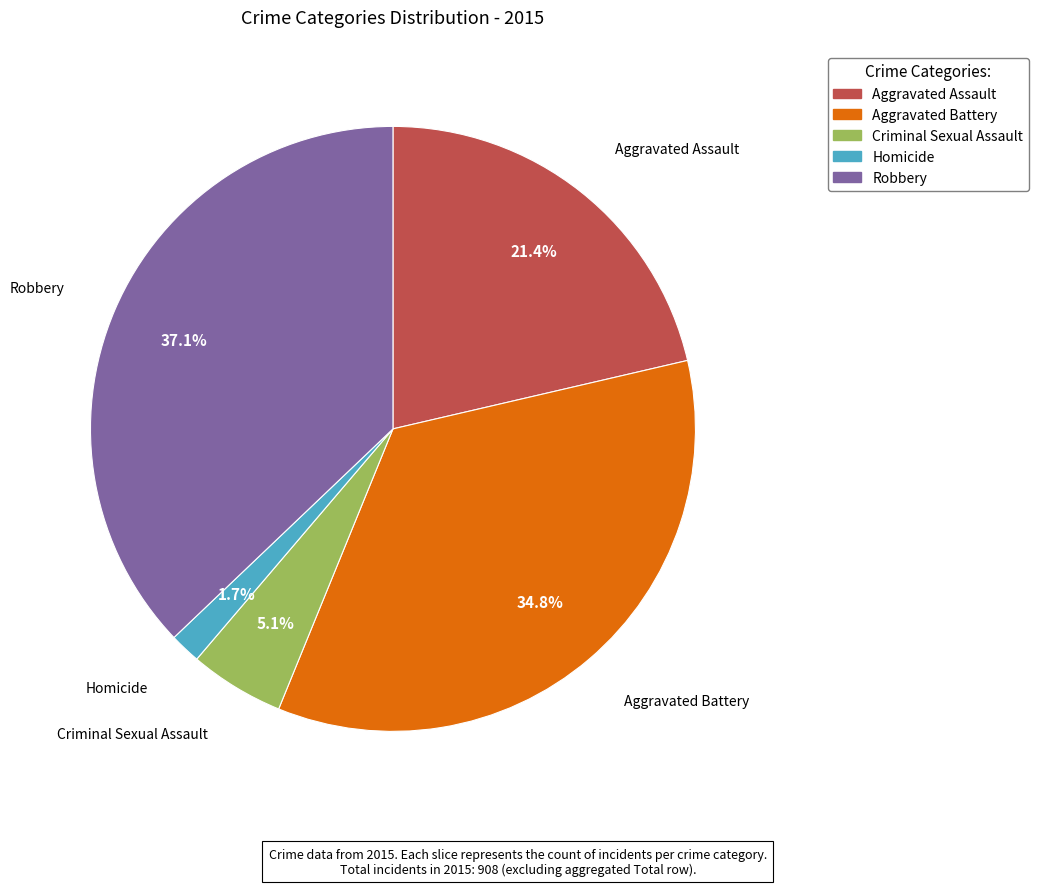

The Criminal Sexual Assault slice represents 1% of the pie. True or false?

False